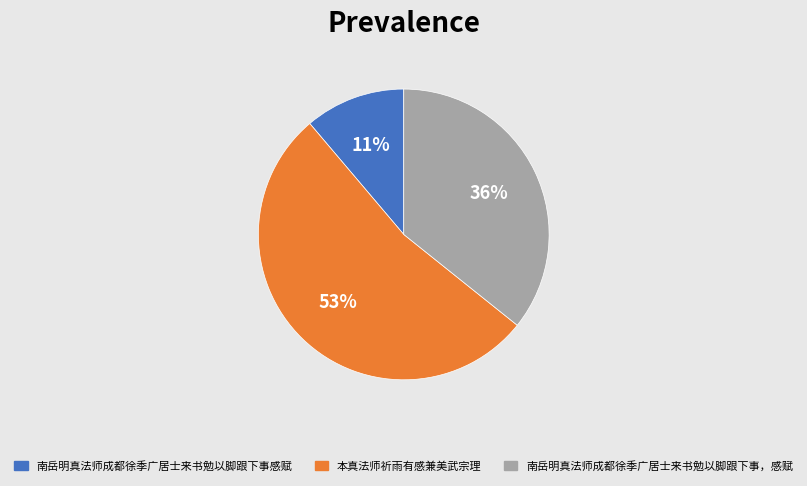

Count the number of slices in the pie.

3